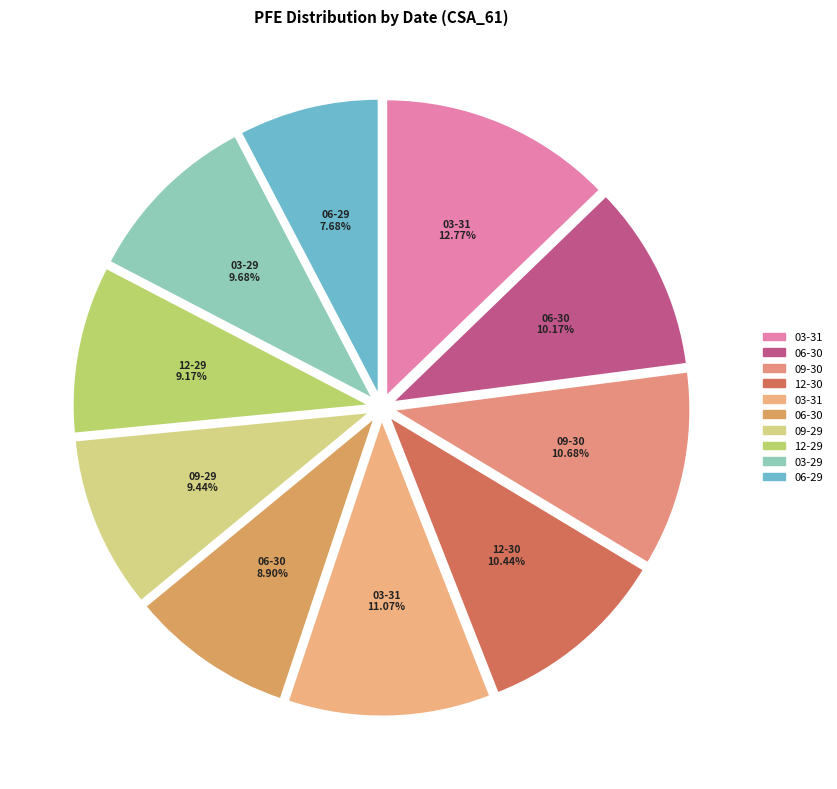

How many segments does this pie chart have?

10